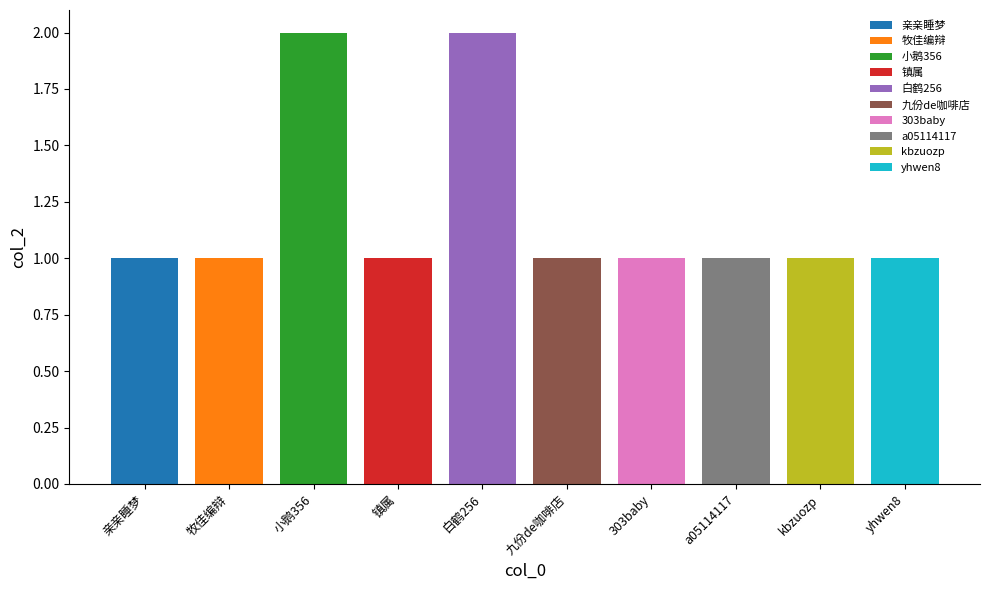

What is the value of the 2nd bar from the left?

1